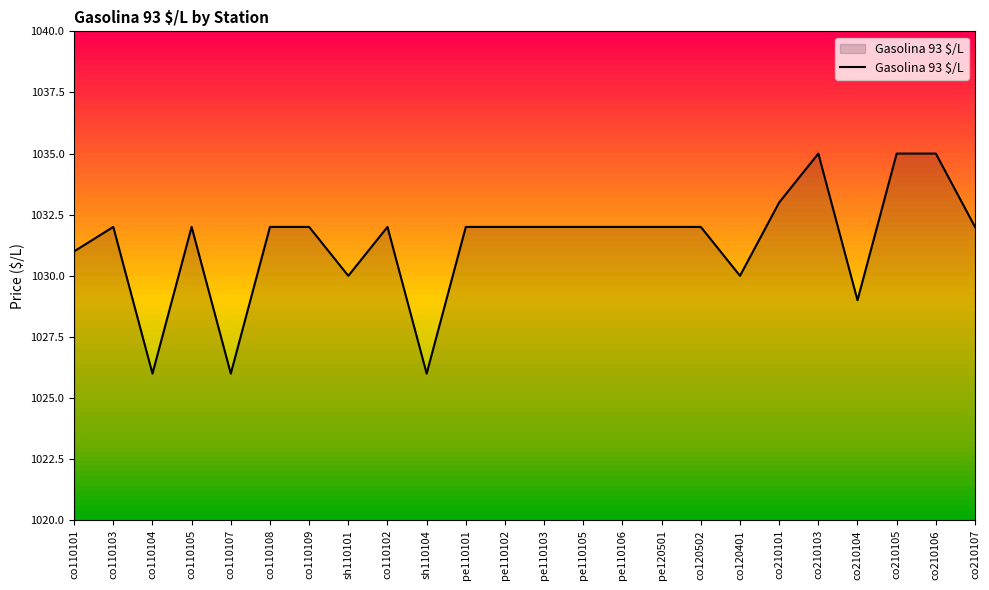

The chart shows a value of 1033 at co210101. True or false?

True